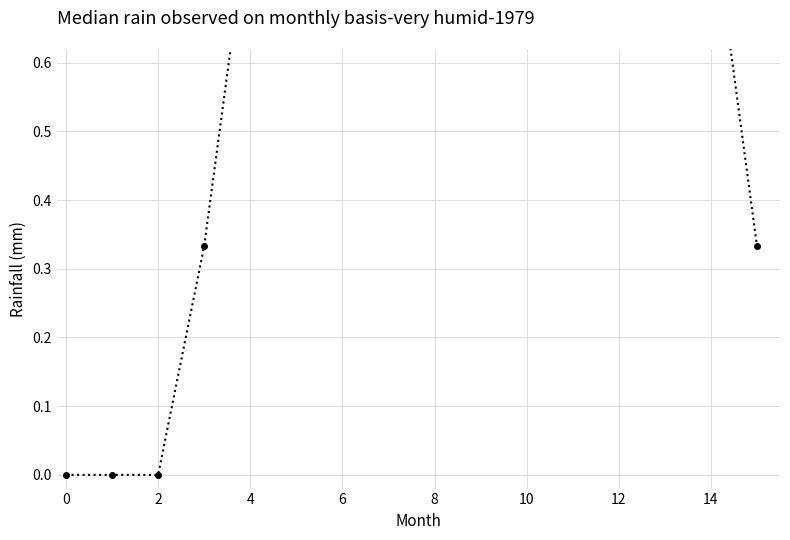

What is the difference between the maximum and minimum values?

1.0